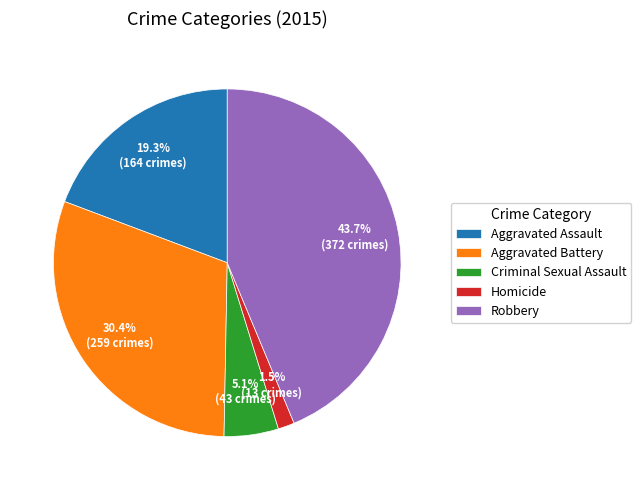

To the nearest percent, what is the difference between the Robbery and Aggravated Assault slice percentages?

24%